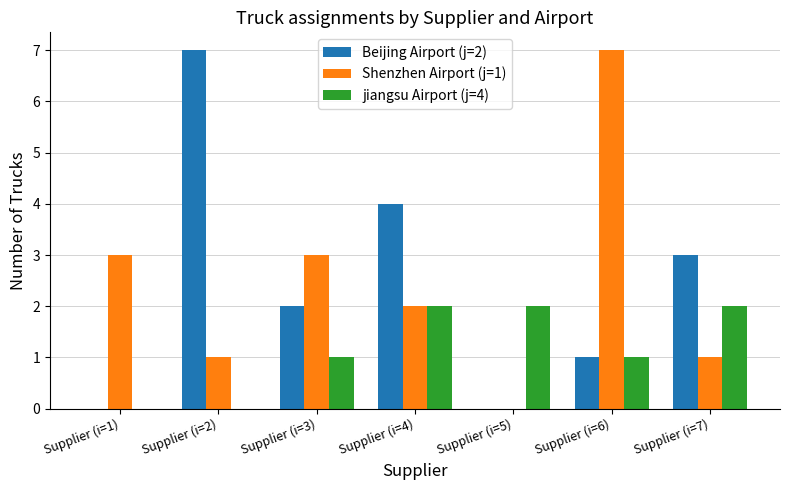

Is it true that Beijing Airport (j=2) equals 4 at Supplier (i=4)?

True